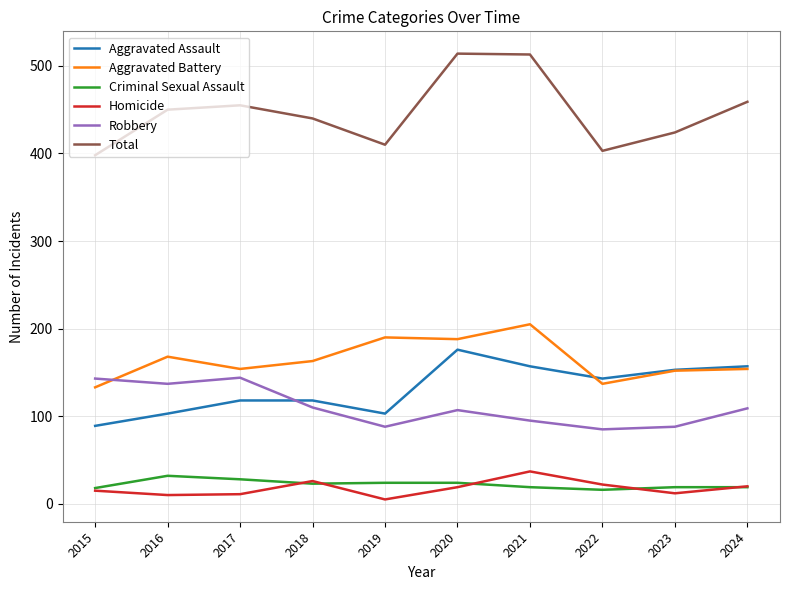

Count the number of data series in this chart.

6